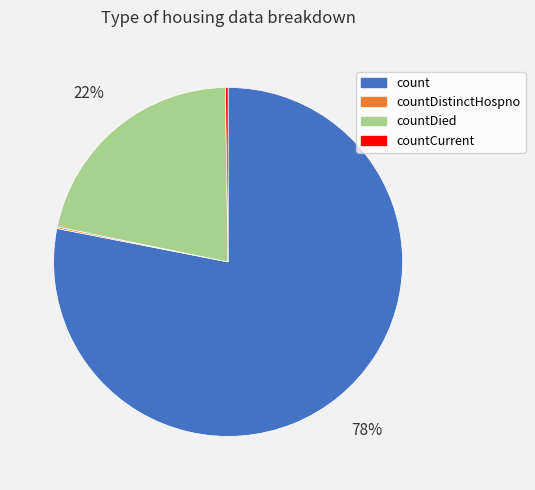

Which slice represents more than half of the pie?

count